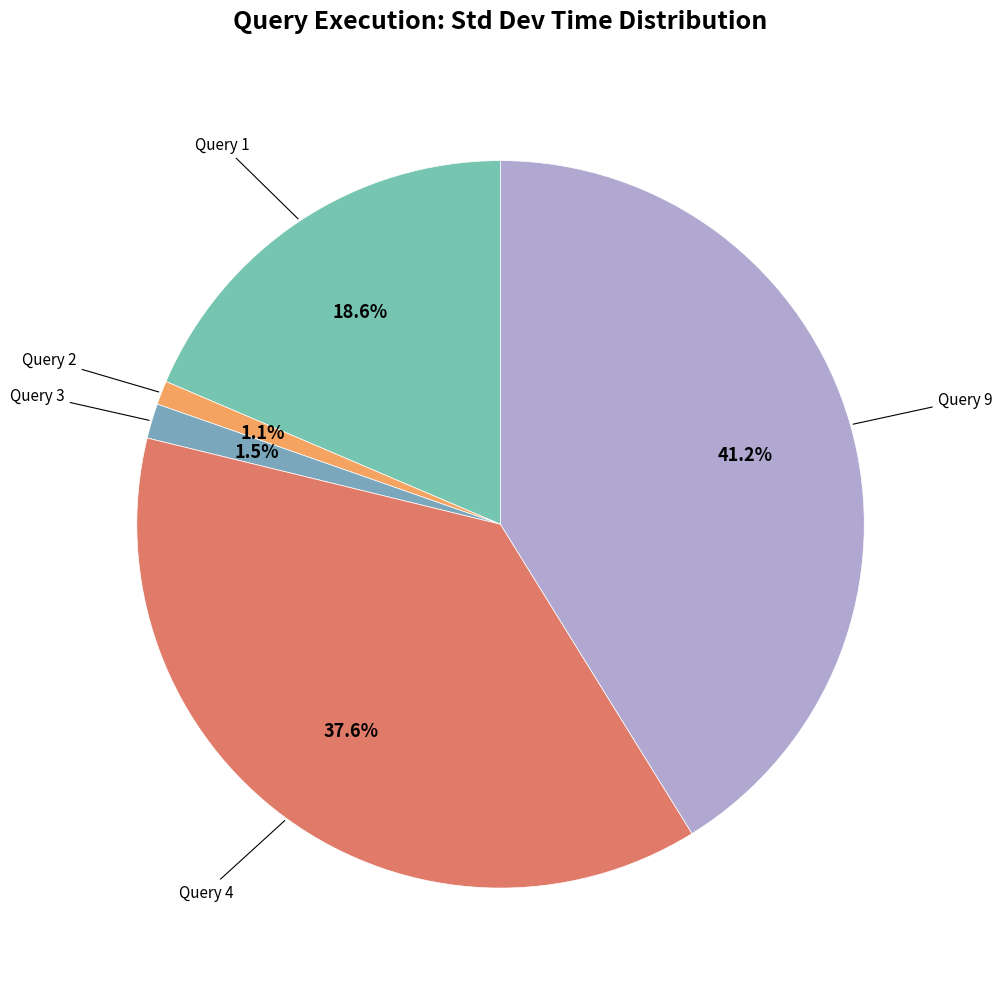

To the nearest percent, what is the difference between the largest and smallest slice percentages?

40%